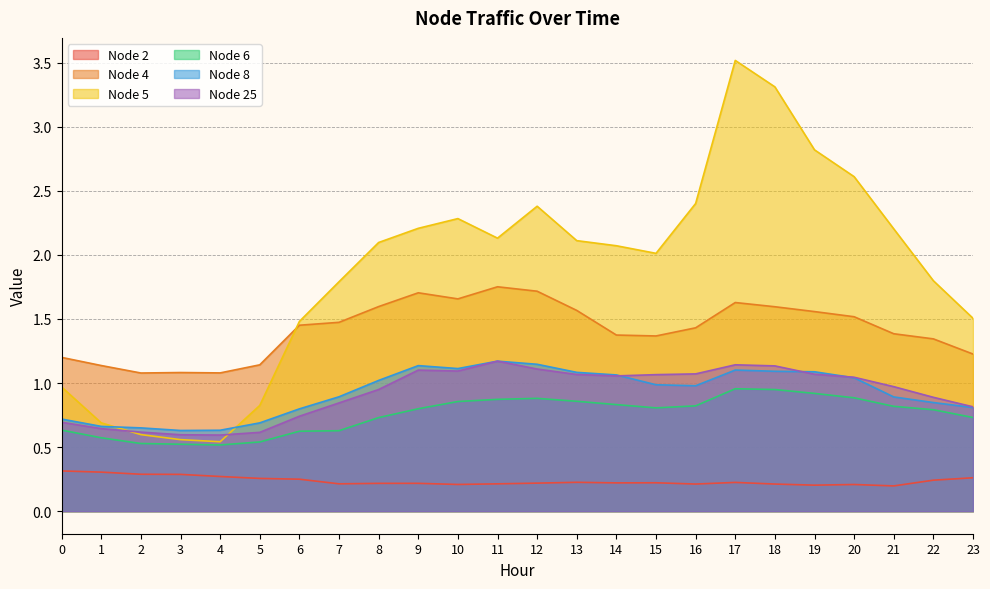

Where is the first local maximum for Node 6?

12